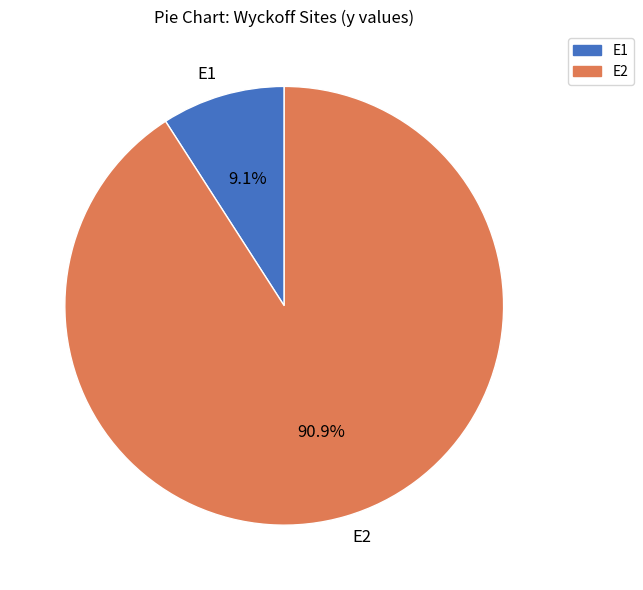

Does any single category account for the majority?

Yes